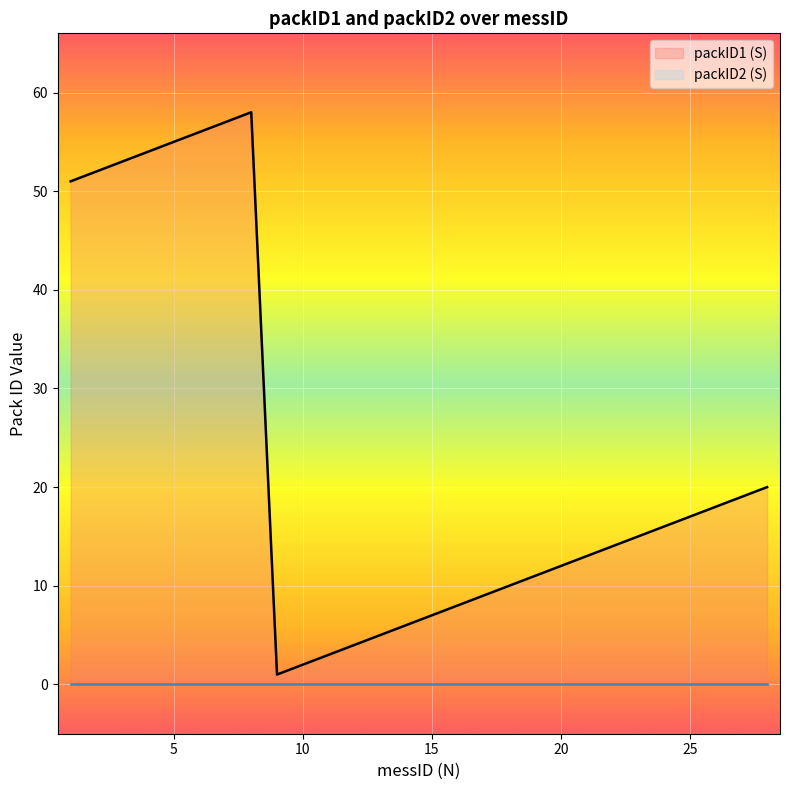

How many points are higher than both their immediate neighbors (excluding endpoints)?

1